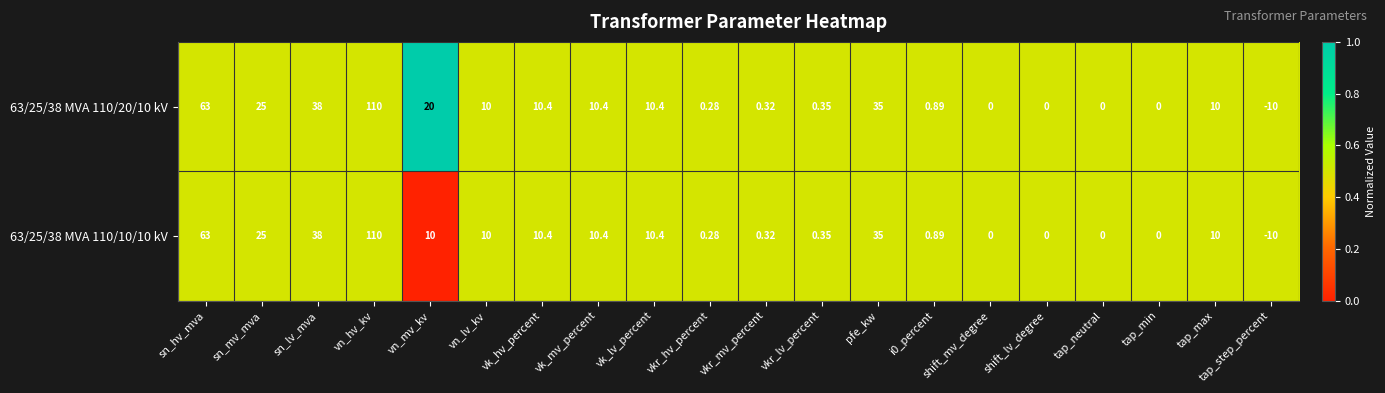

At which label does 63/25/38 MVA 110/10/10 kV reach its minimum?

tap_step_percent